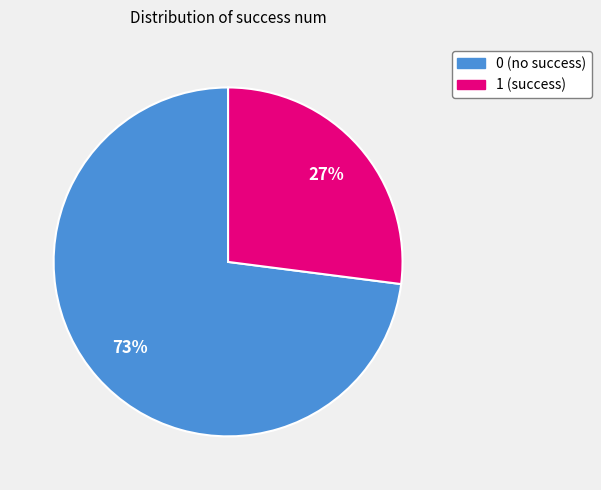

To the nearest percent, what is the average slice percentage?

50%